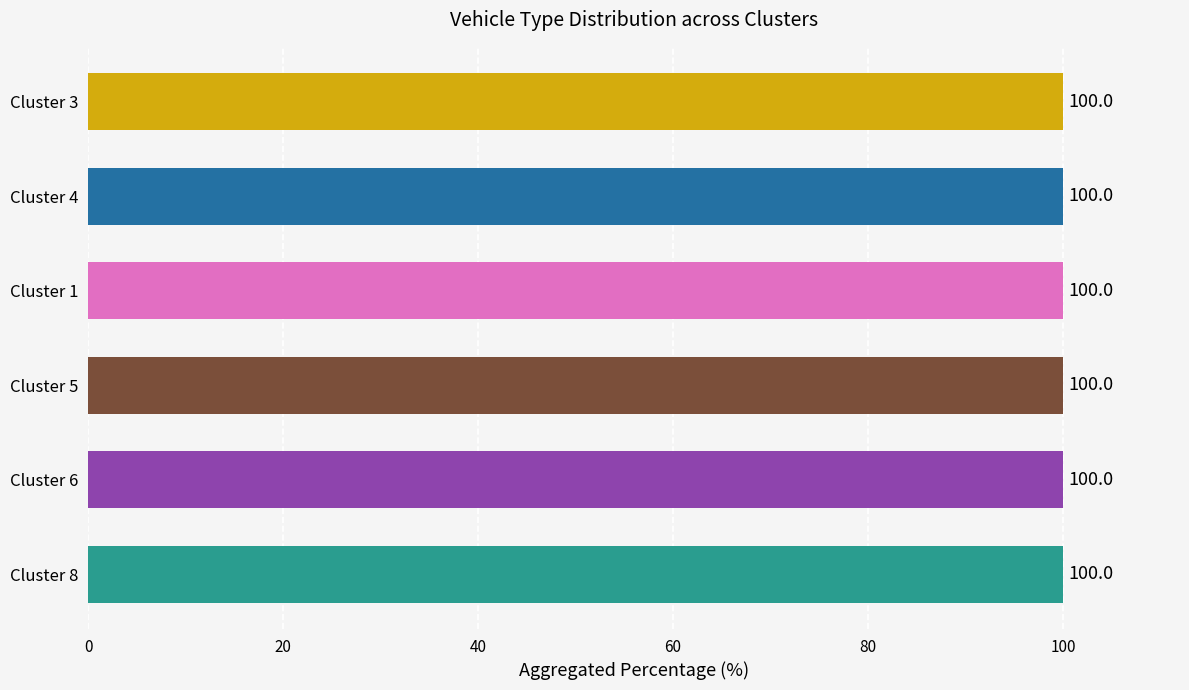

Is it true that Vehicle_type Vehicle without motor equals 12.2 at Cluster 6?

True